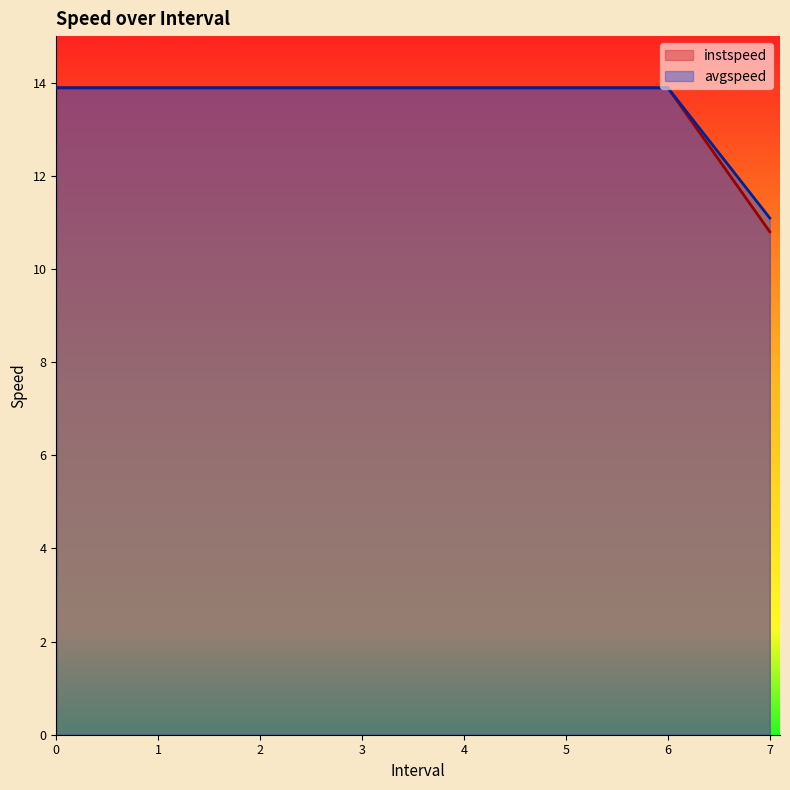

How many lines are shown in the chart?

2